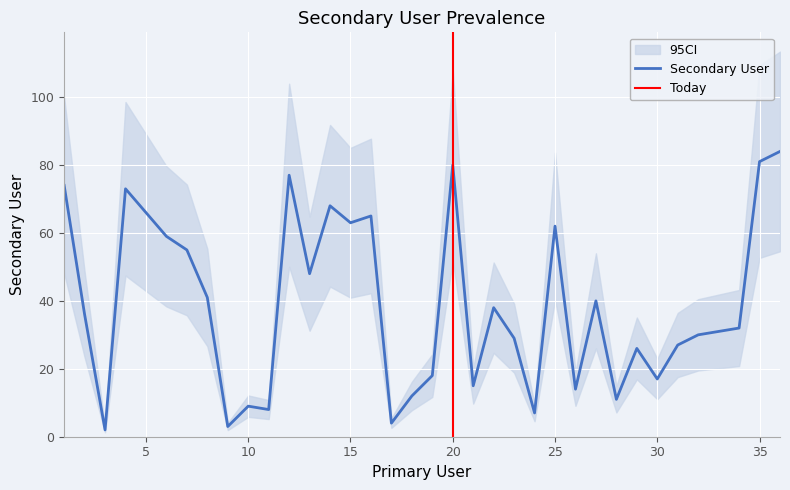

What is the value of the 33rd point from the left?

31